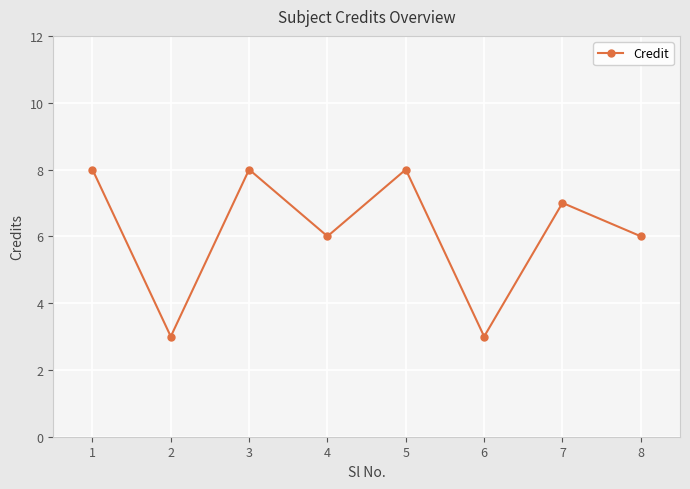

What is the value of the 7th point from the left?

7